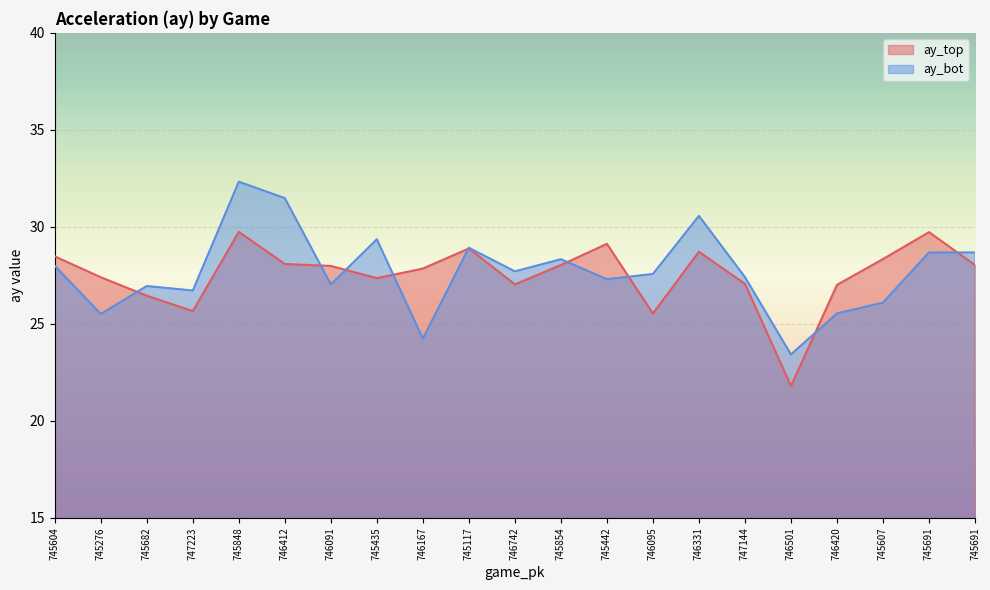

True or false: ay_top has more than 2 interior local peaks.

True